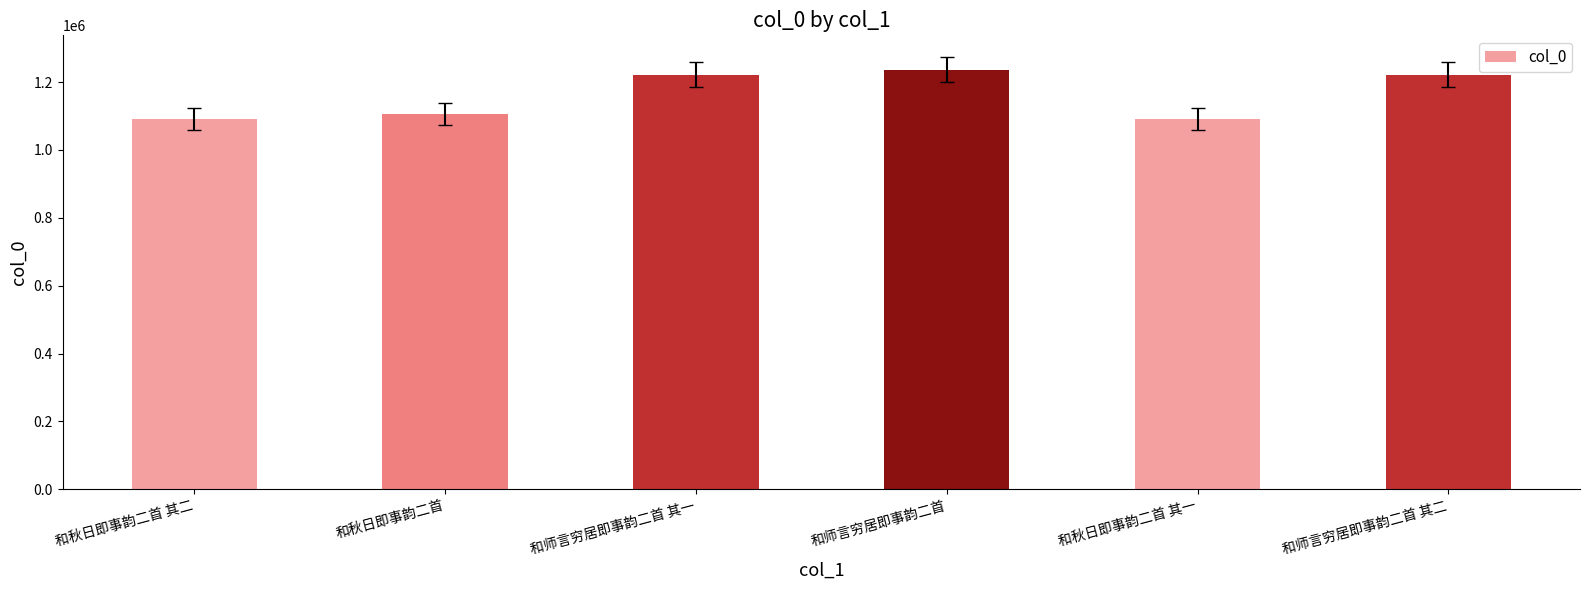

Which has a higher value, 和秋日即事韵二首 or 和师言穷居即事韵二首 其一?

和师言穷居即事韵二首 其一